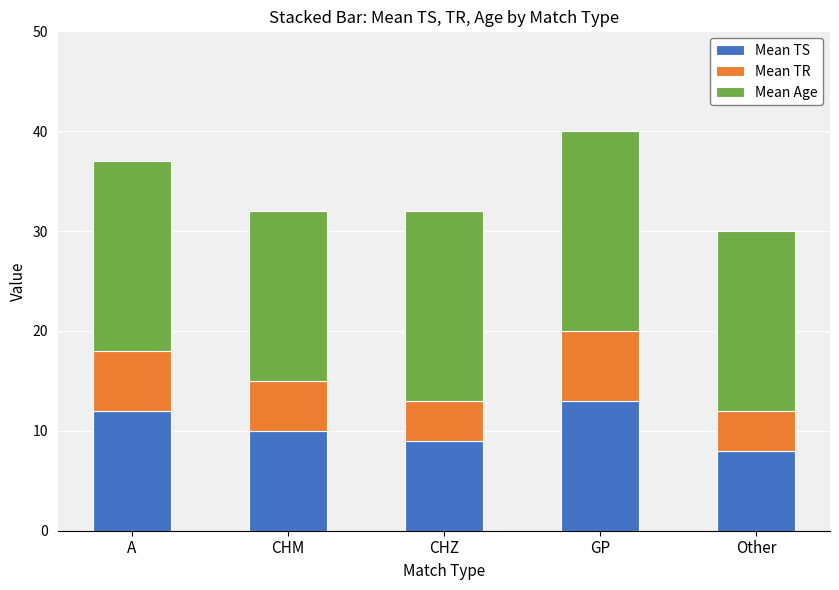

How many data points does each series have?

5